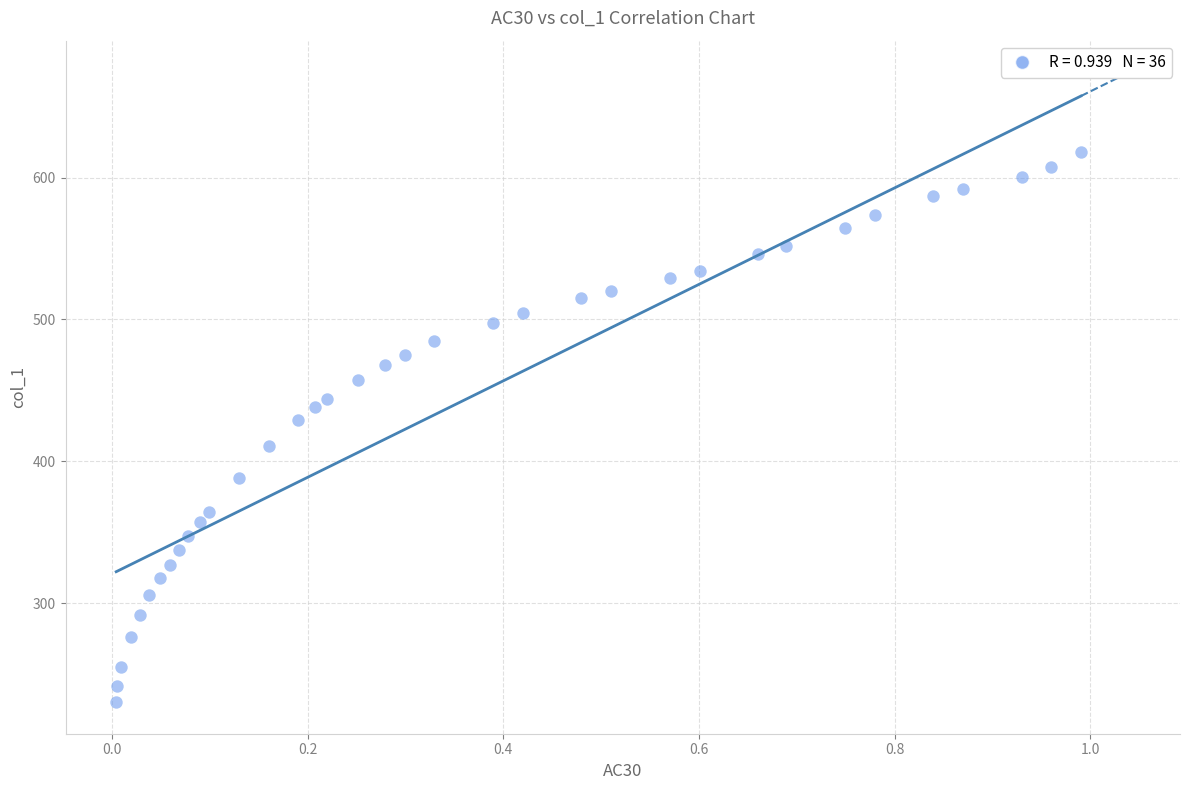

What is the range of X values (max minus min)?

1.0